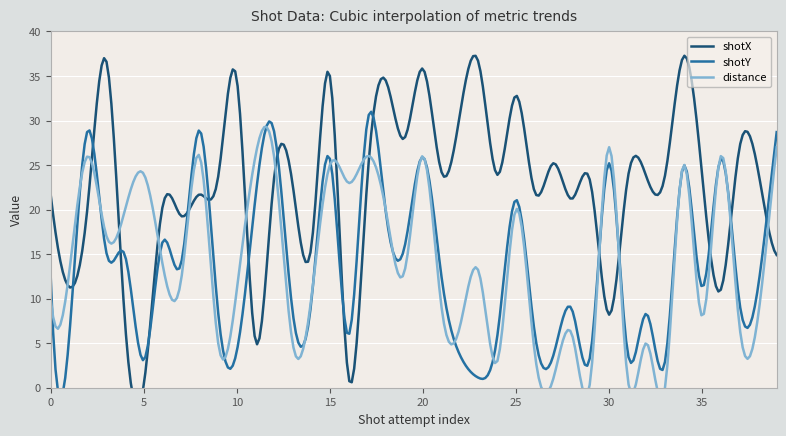

Which has a higher value, 17 or 12?

12